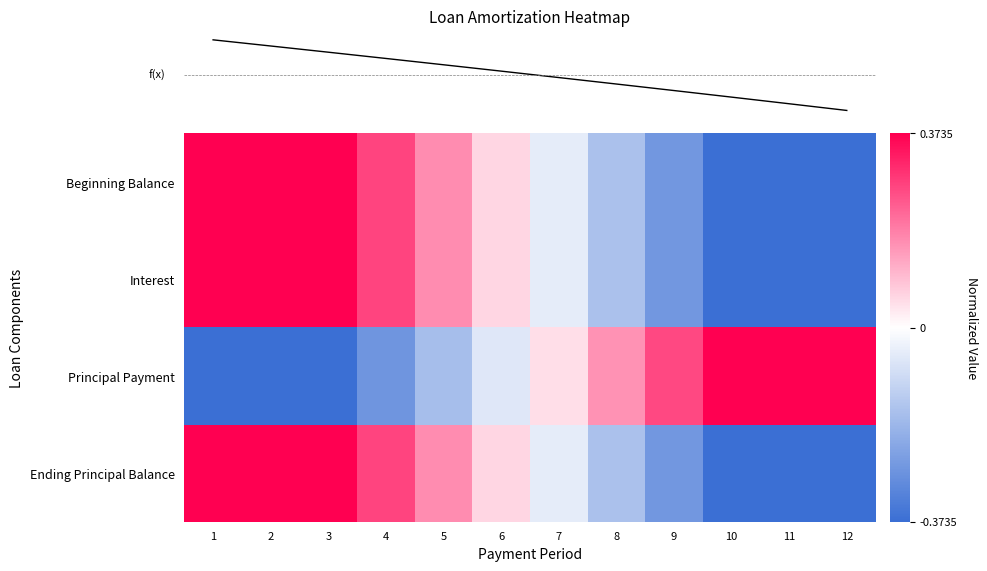

Which series has the largest range (max minus min)?

row_3